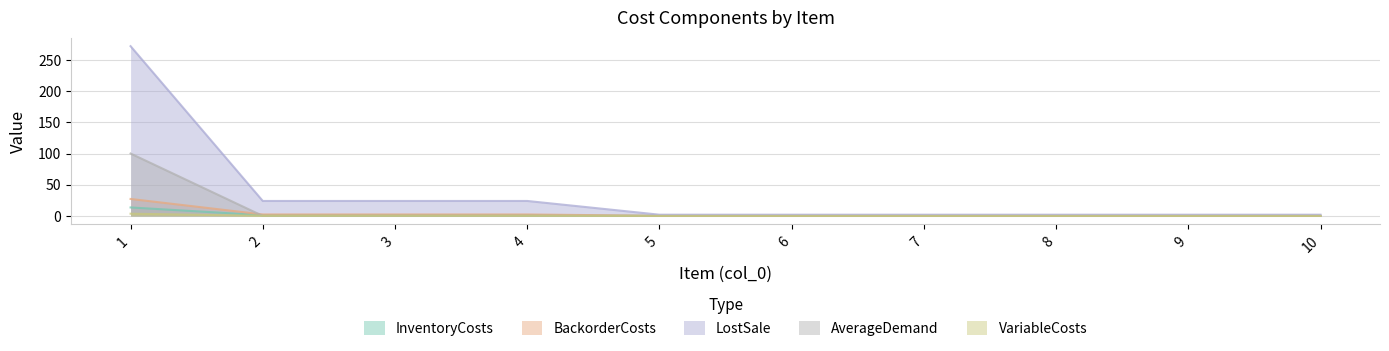

The value of SetupCosts at 7 is 2.7. True or false?

False